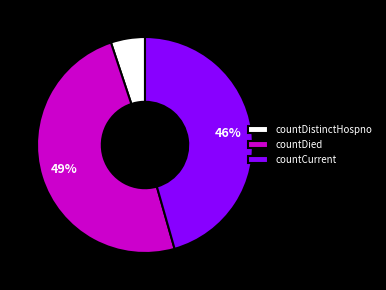

To the nearest percent, what is the average slice percentage?

33%